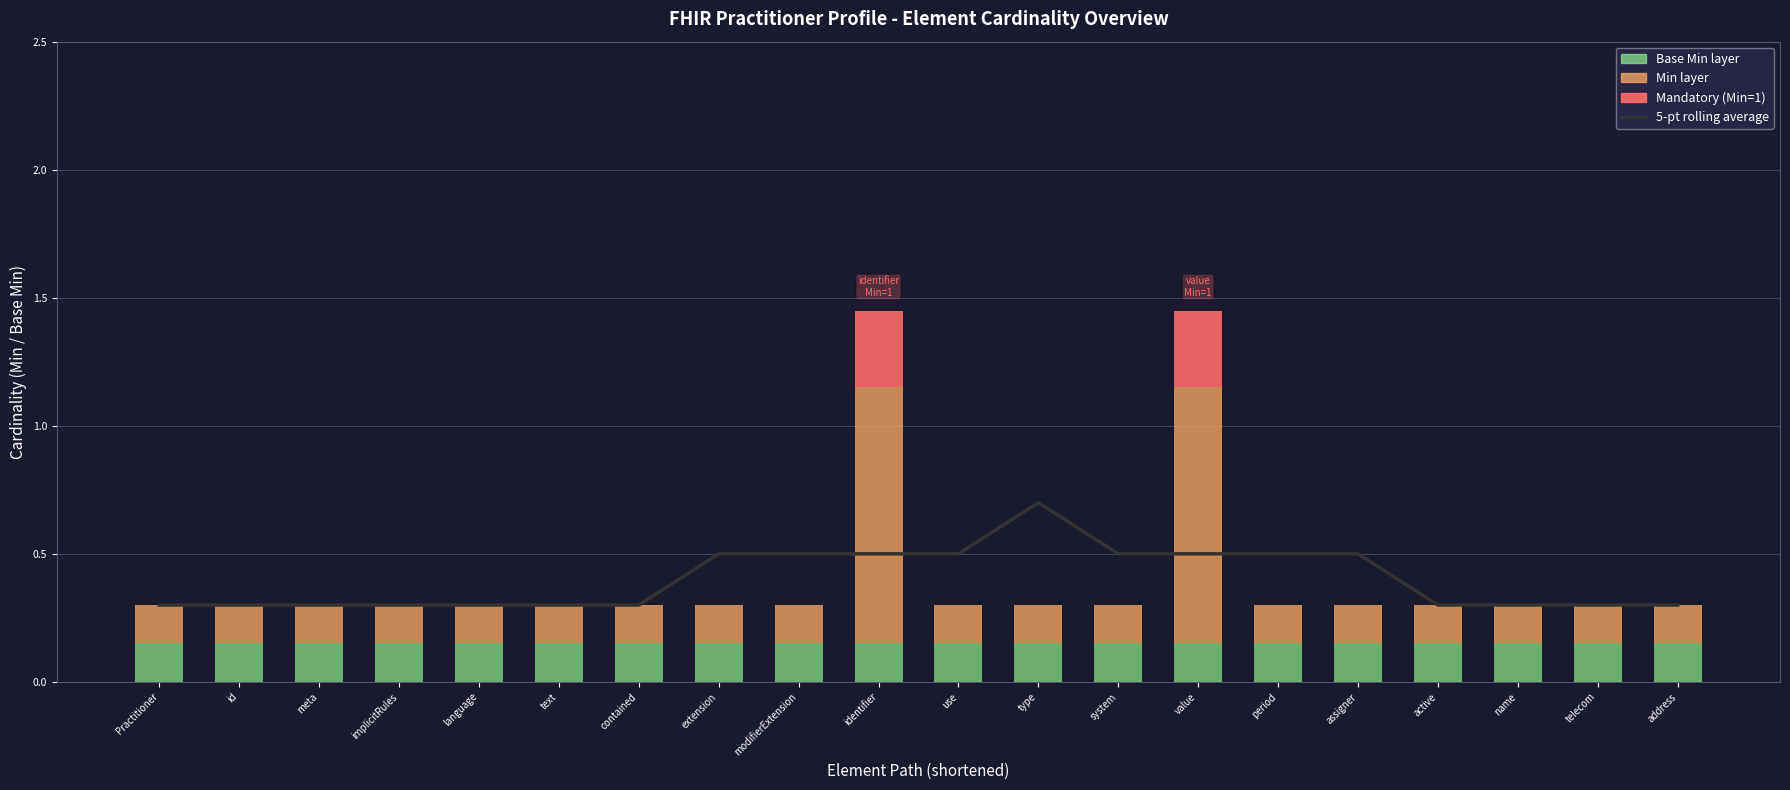

At which category does the chart reach its peak across all series?

type